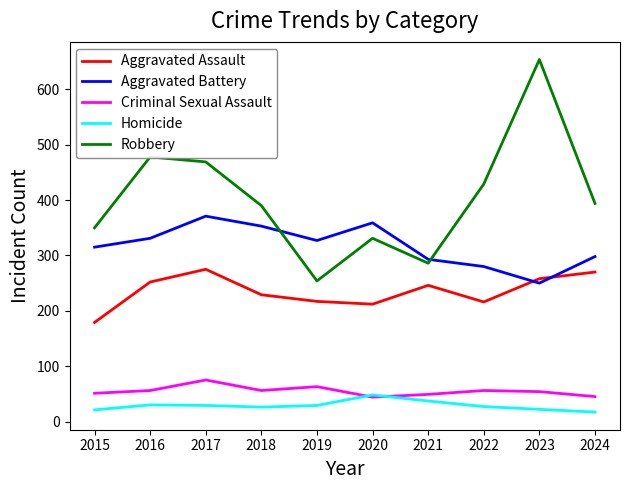

At which label does Criminal Sexual Assault reach its peak?

2017